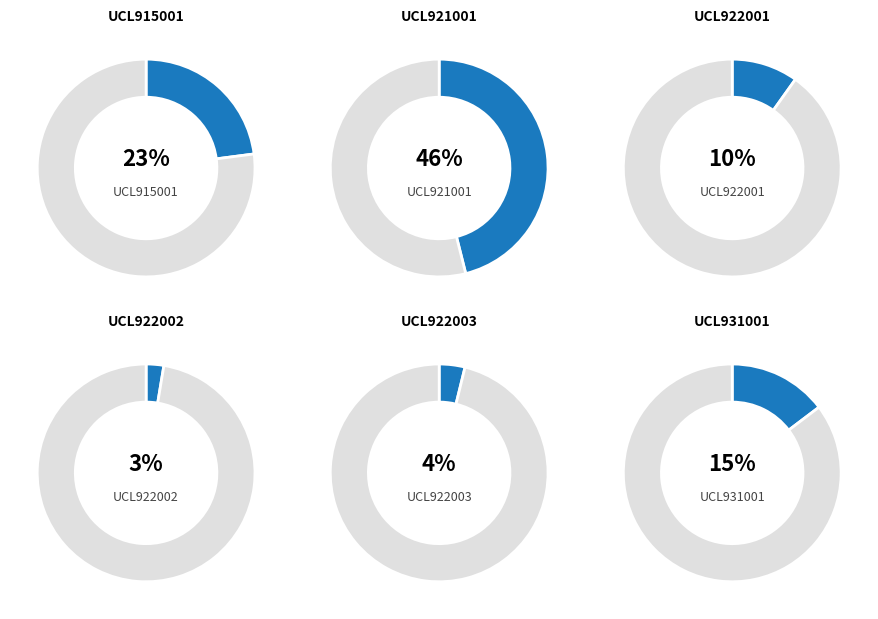

To the nearest percent, what portion does UCL921001 represent?

46%